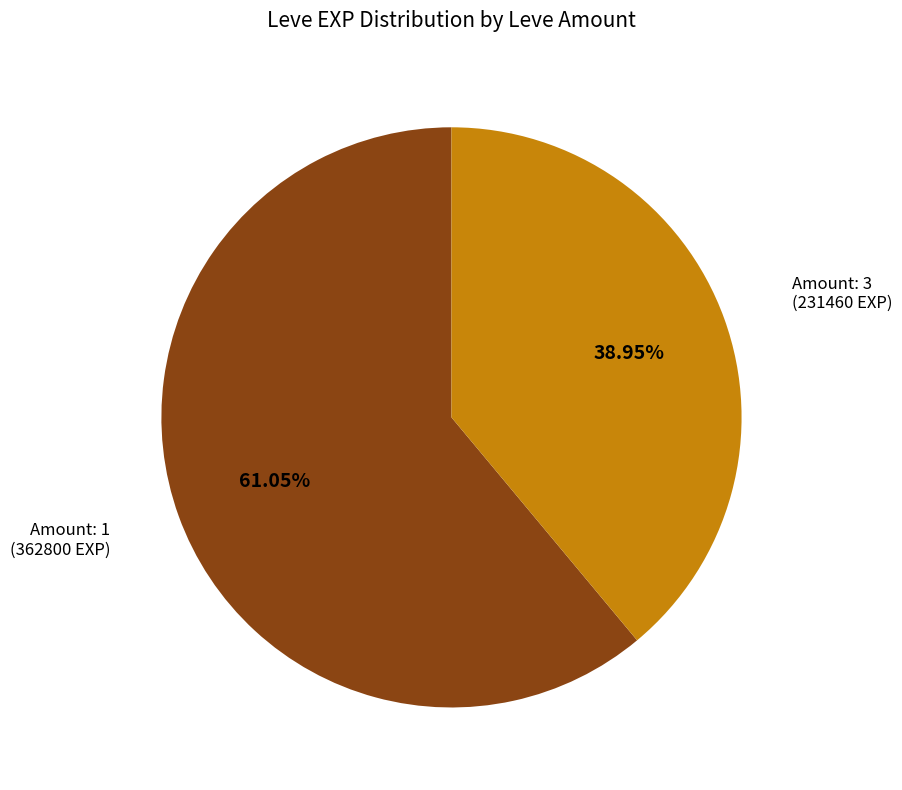

Does any single category account for the majority?

Yes